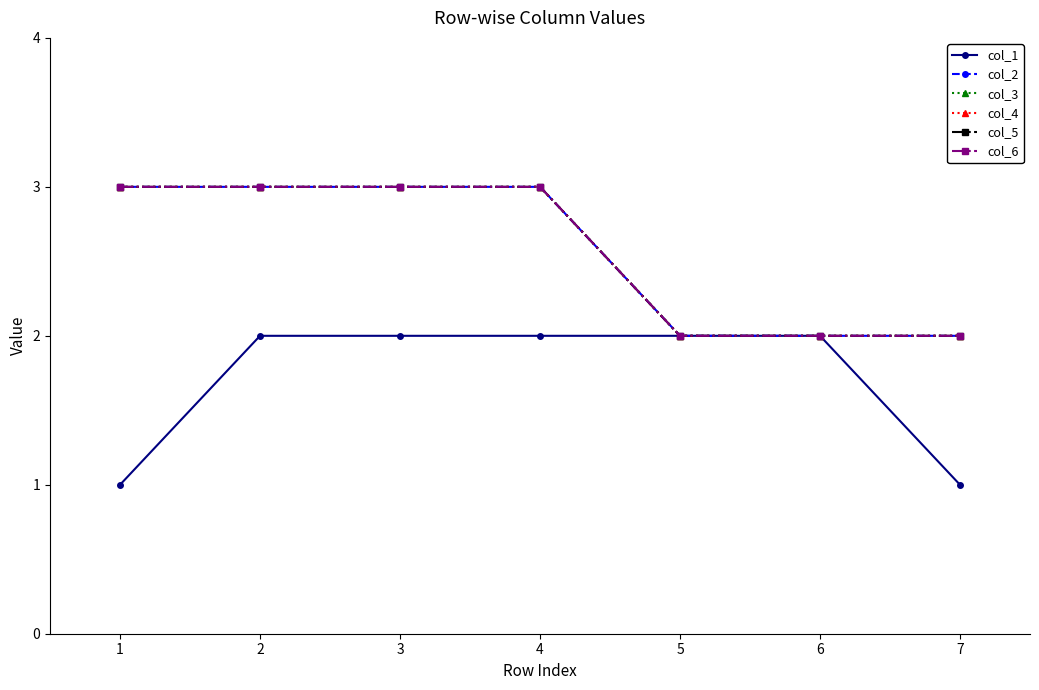

Is this an area chart (filled region under the line)?

No